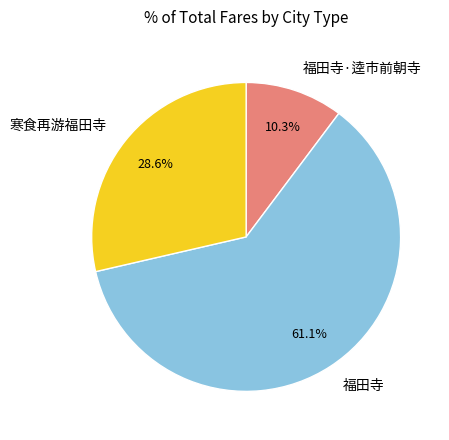

To the nearest percent, what is the difference between the largest and smallest slice percentages?

51%